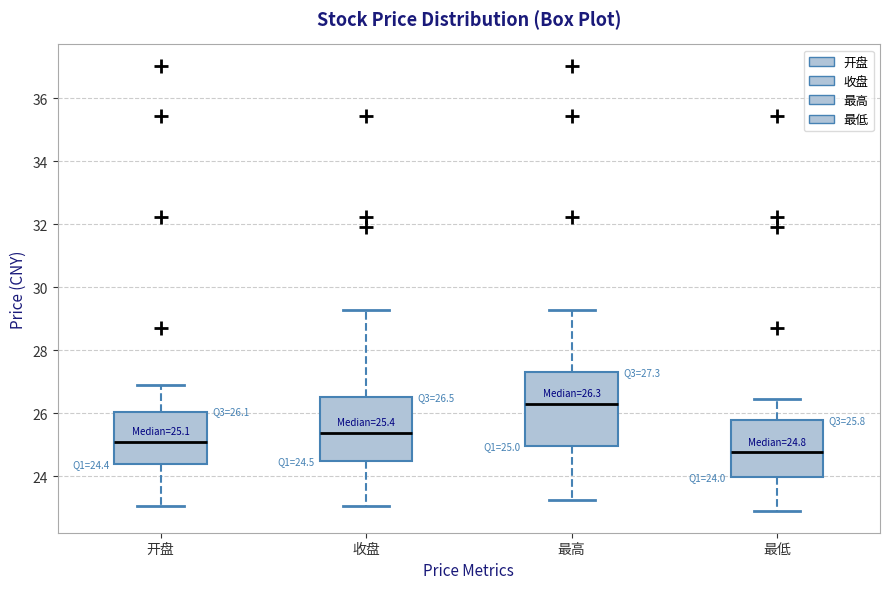

Which box's median line is the lowest?

最低